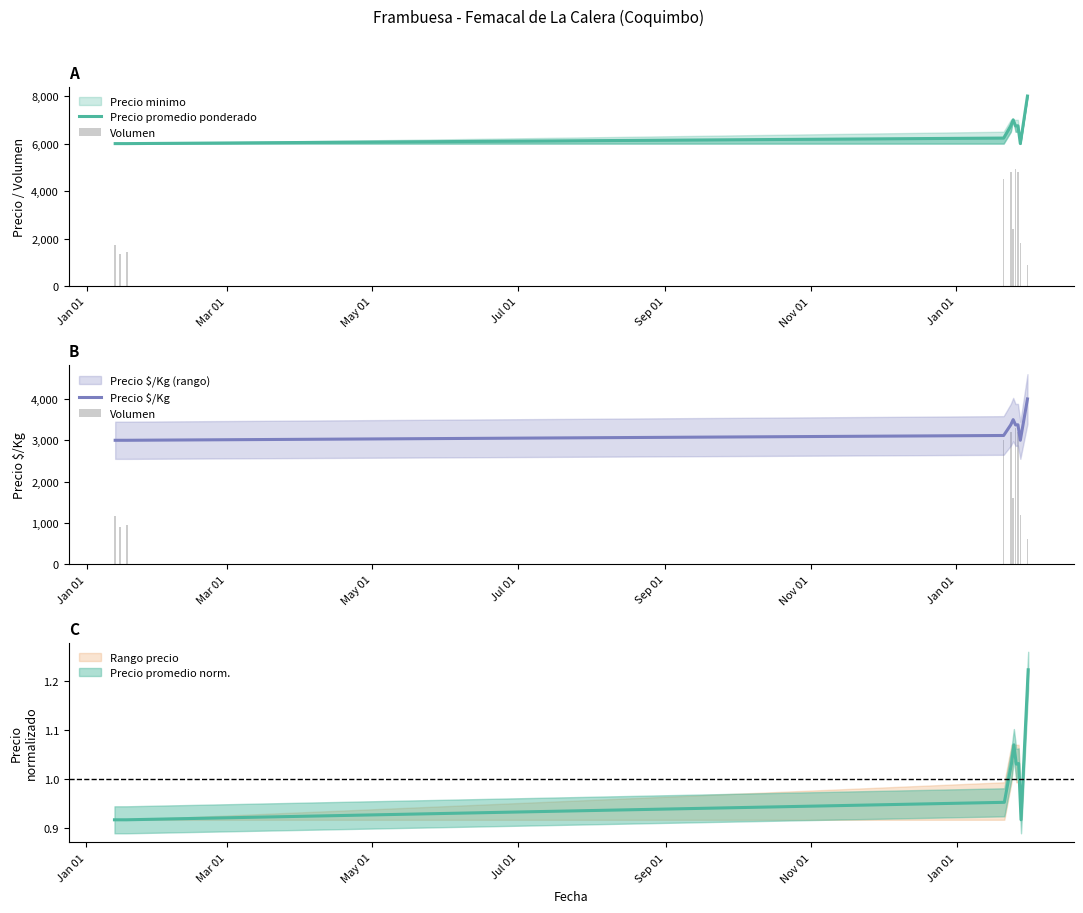

What is the spread (max minus min) of values at Sep 01?

3550